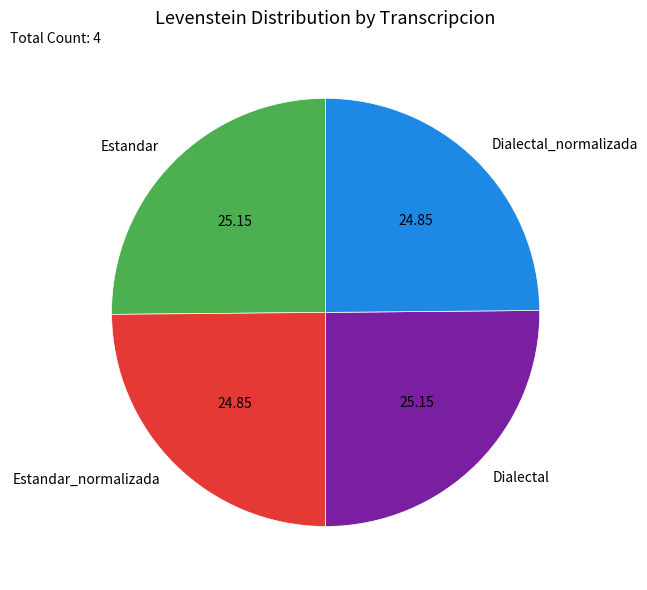

Does Dialectal_normalizada account for over 50% of the chart?

No